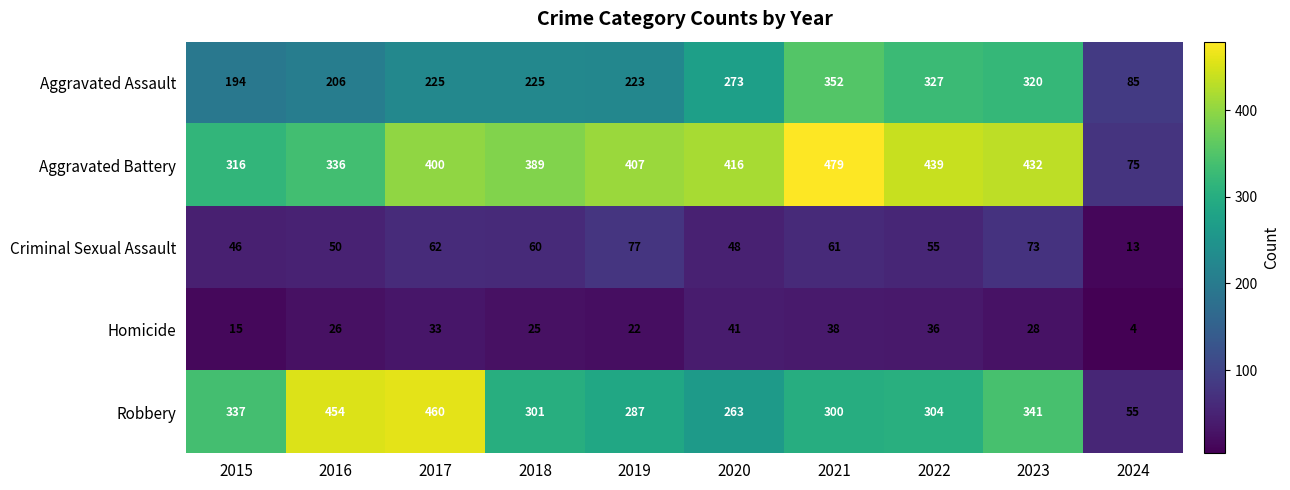

The value of Aggravated Assault at 2023 is 320. True or false?

True